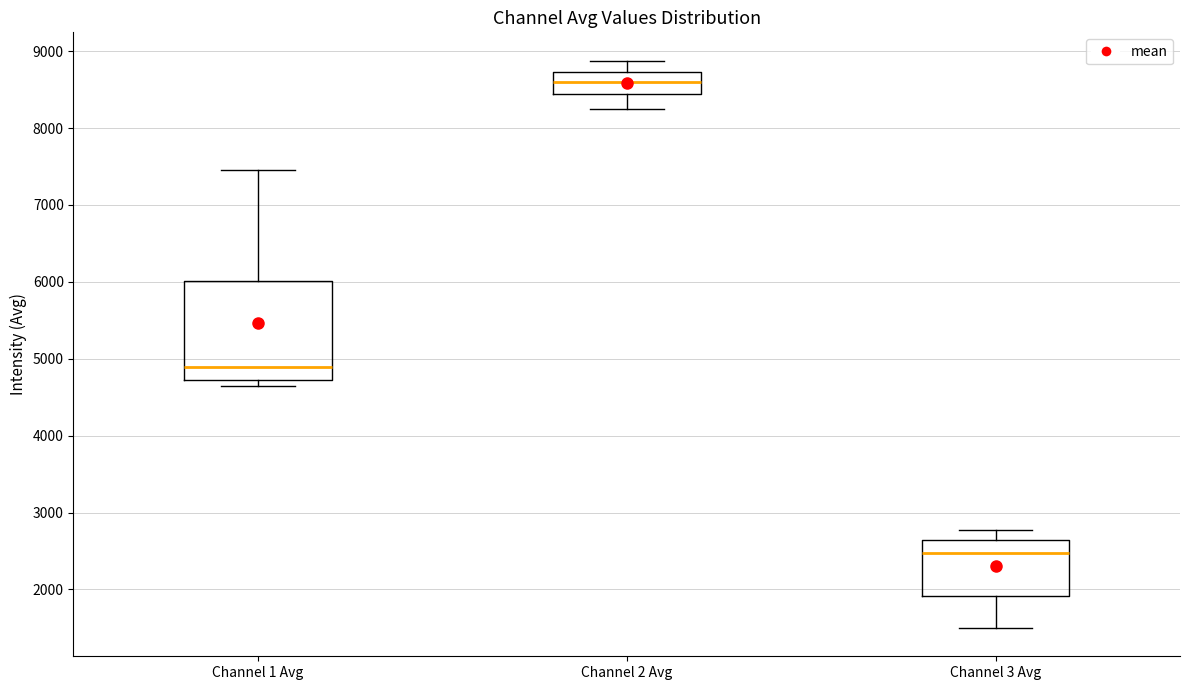

Reading left to right, transcribe this box plot: for each box, give where its median line is, the range the box spans, and where its two whiskers end, as read against the y-axis. The values are not printed on the chart, so give them approximately, as read against the axis.

Channel 1 Avg: median 4900, box 4700 to 6000, whiskers 4600 to 7500
Channel 2 Avg: median 8600, box 8400 to 8700, whiskers 8300 to 8900
Channel 3 Avg: median 2500, box 1900 to 2600, whiskers 1500 to 2800